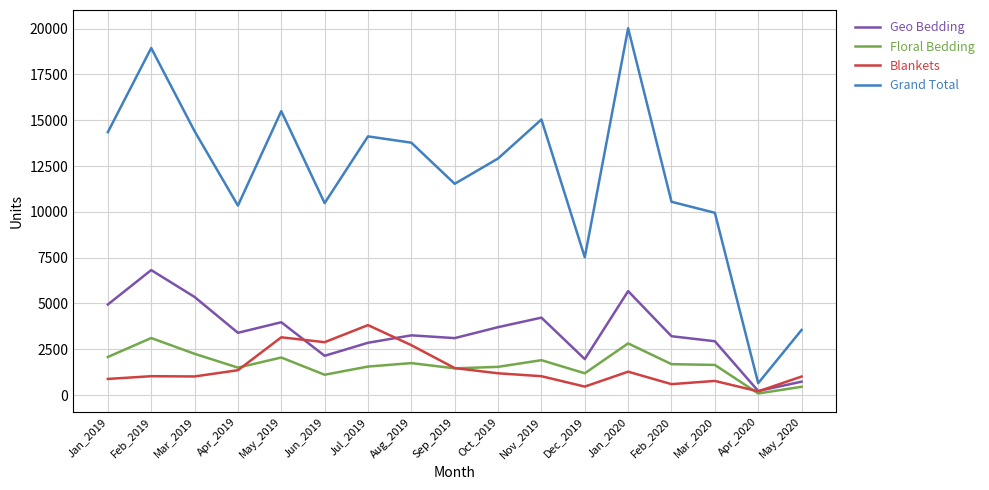

Does the chart have visible grid lines?

Yes